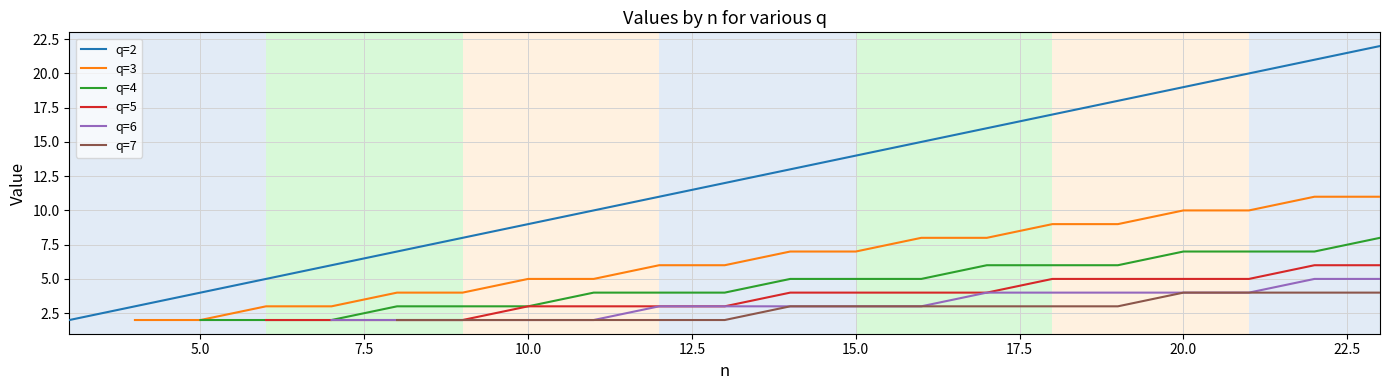

Is it true that q=2 equals 6 at 10.0?

False